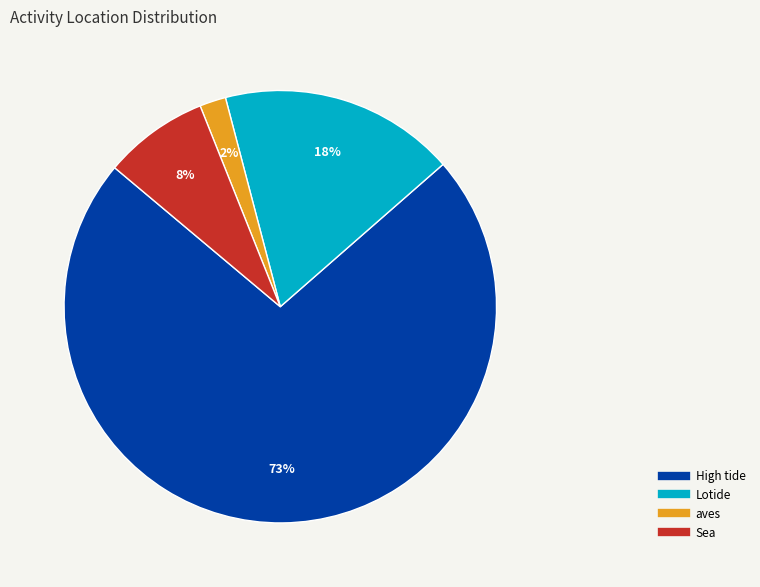

The Lotide slice represents 32% of the pie. True or false?

False